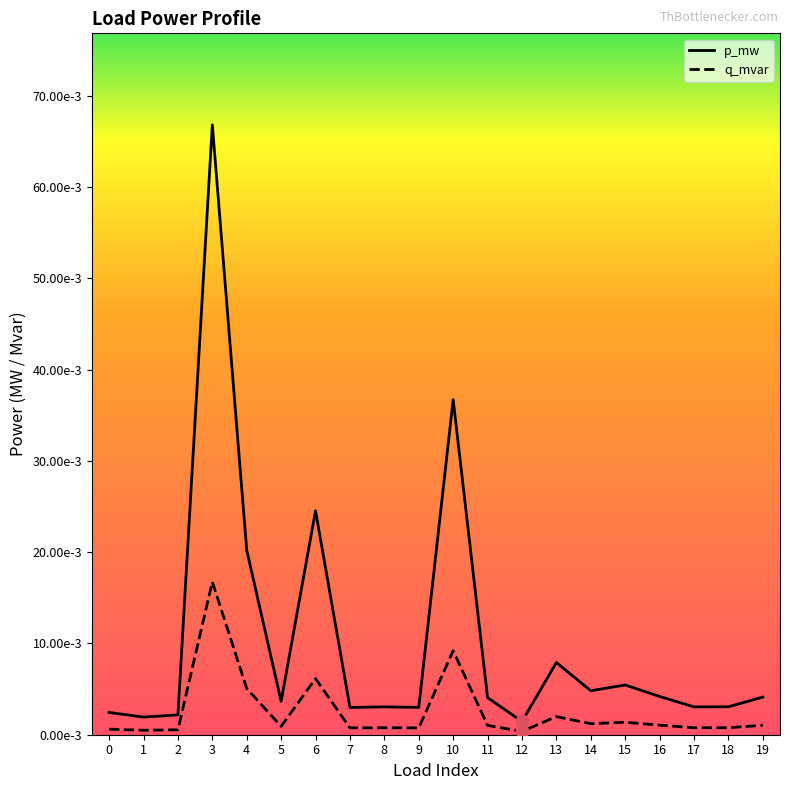

At which category is the sum across all series the highest?

3